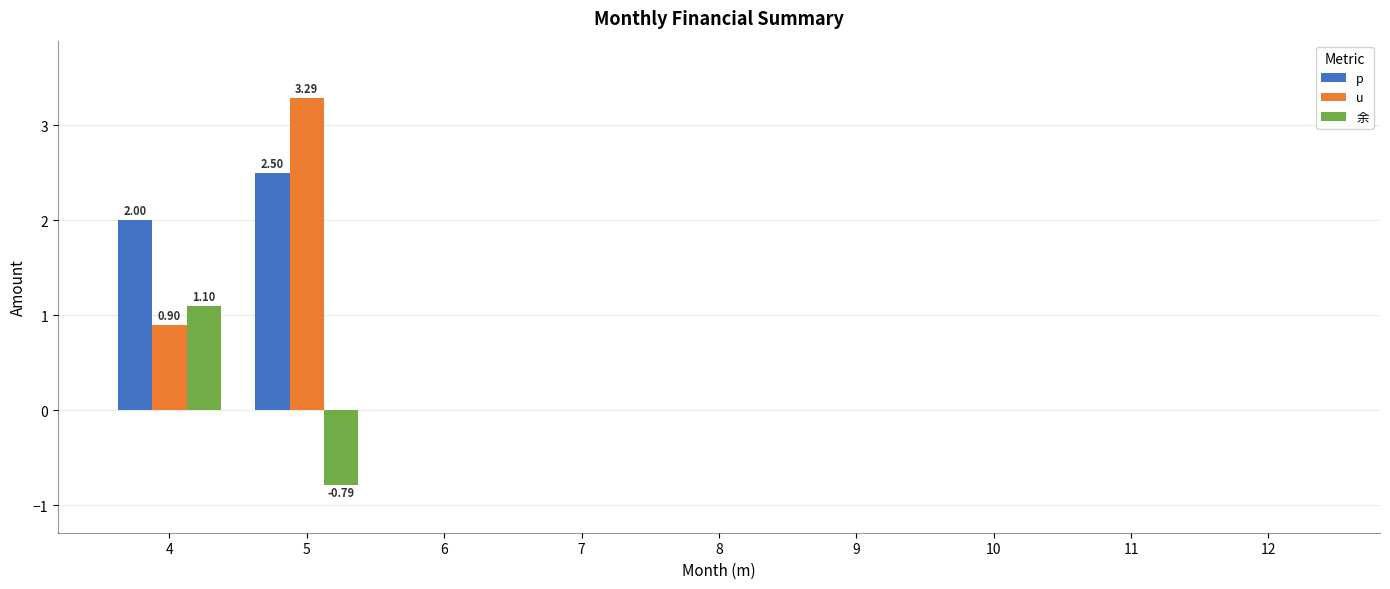

What is the sum of all u values?

4.2